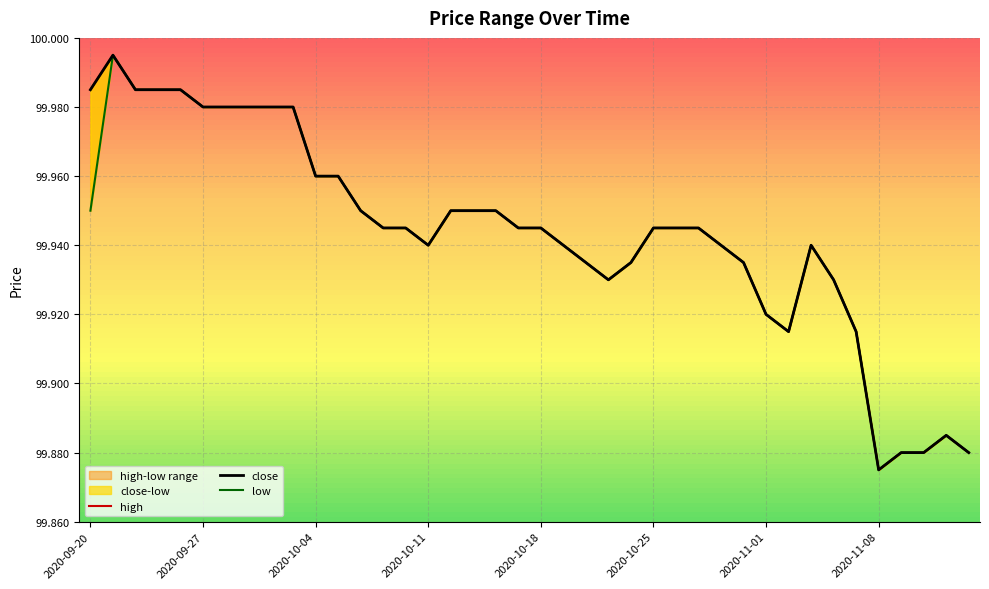

Between 28 and 10, which is larger?

10